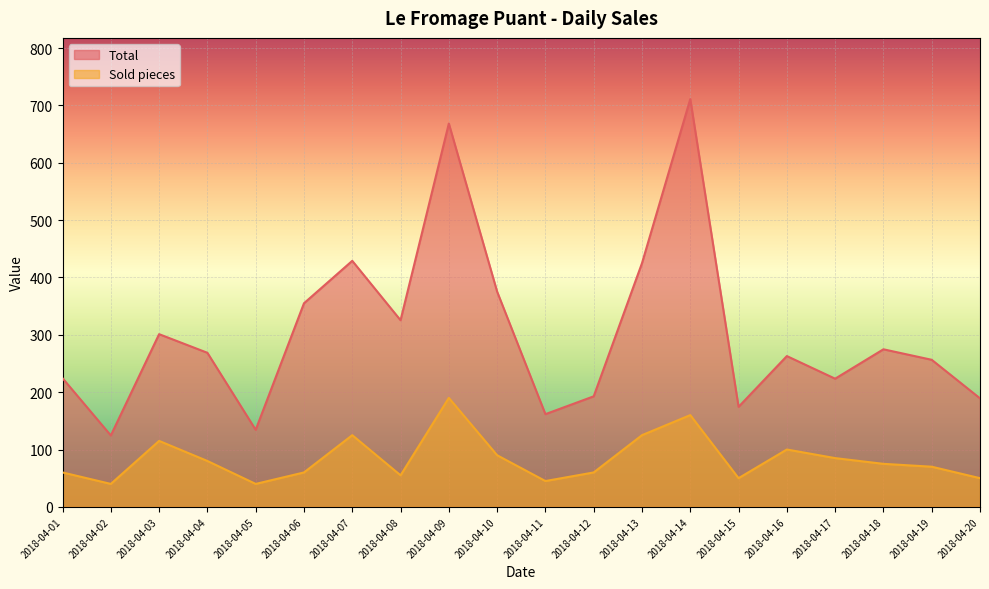

At which label is Total closest to 417?

2018-04-13